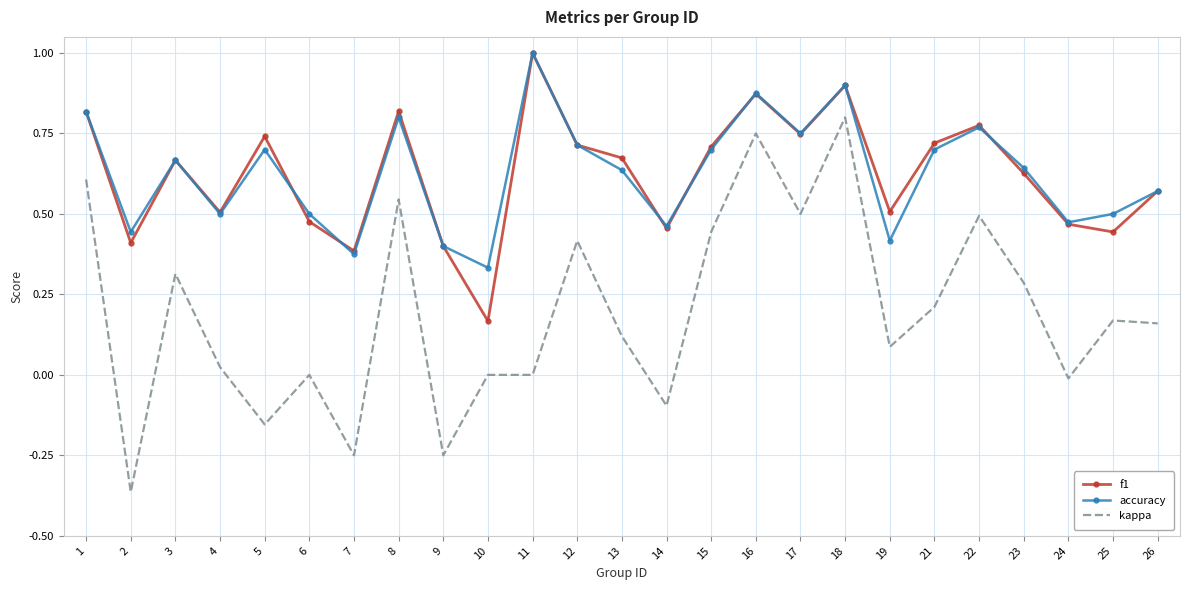

True or false: accuracy and kappa intersect in this chart.

False